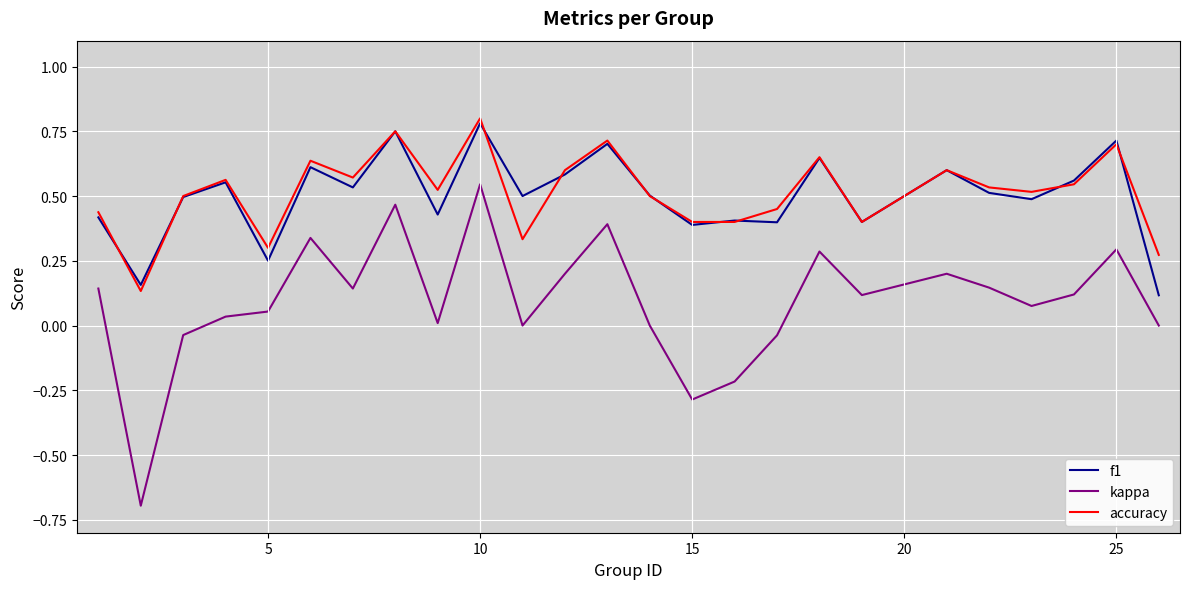

How many lines are shown in the chart?

3